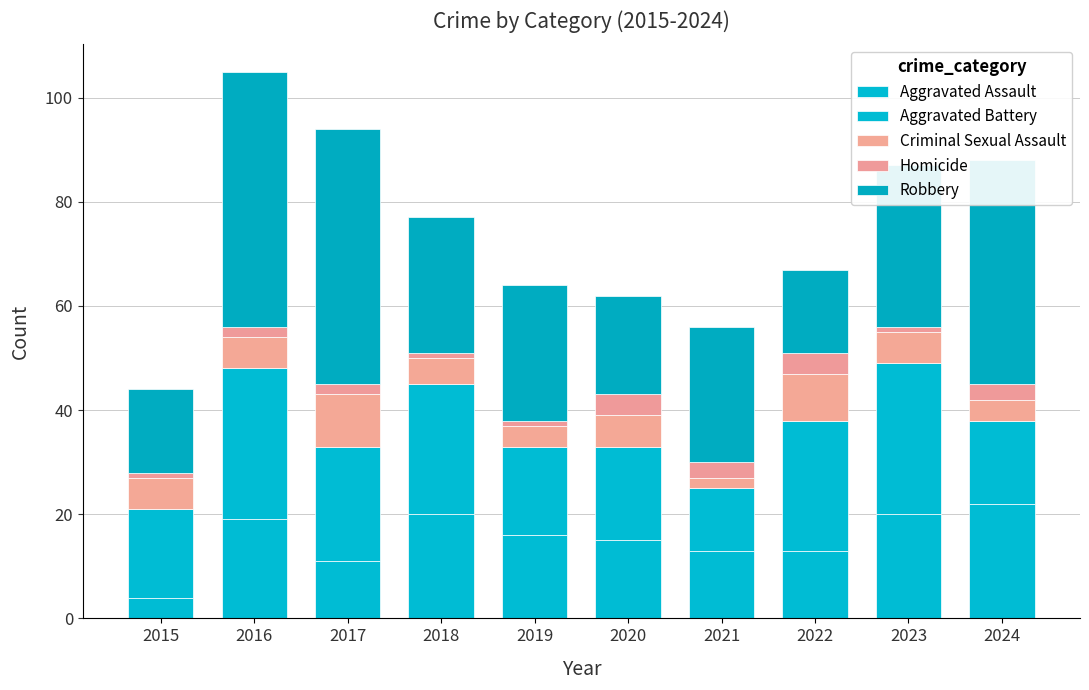

Does the chart contain any negative values?

No